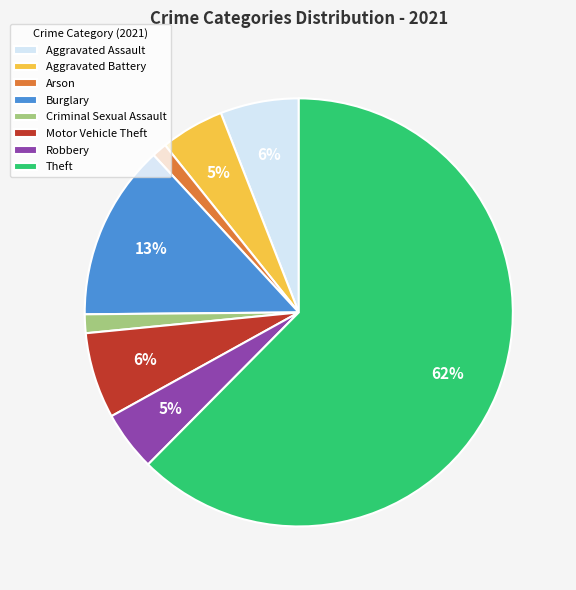

Do Aggravated Assault and Motor Vehicle Theft together represent more than half of the pie?

No